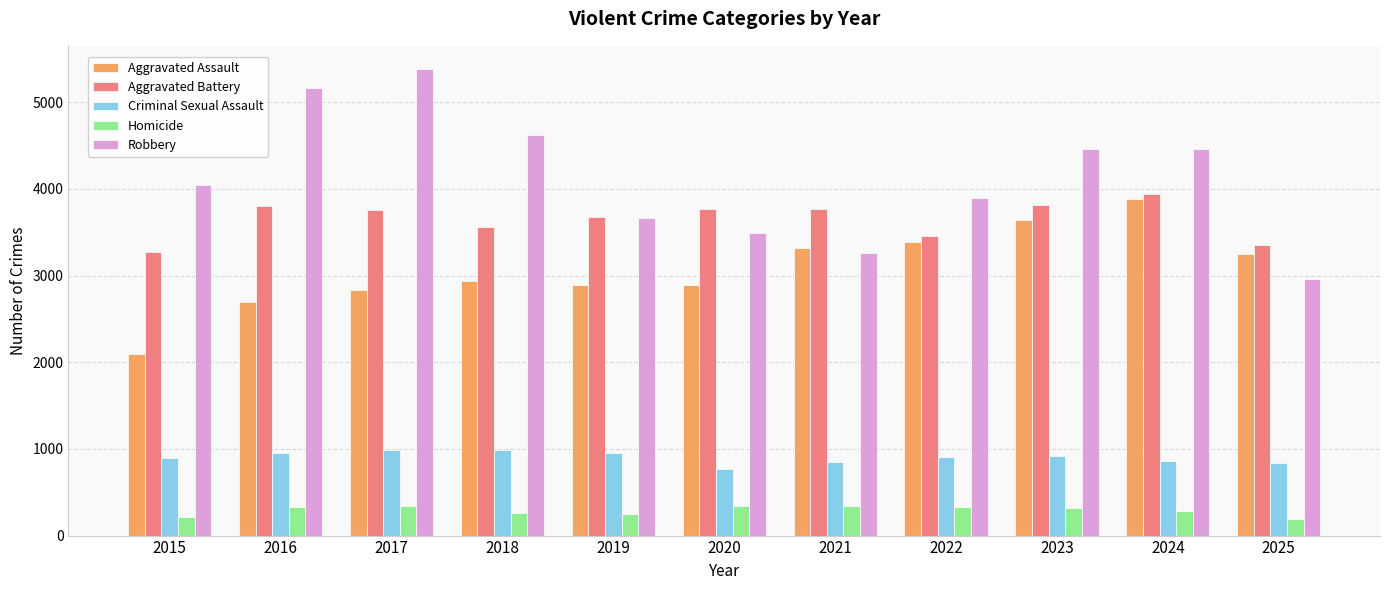

At how many categories does at least one series exceed 205?

11